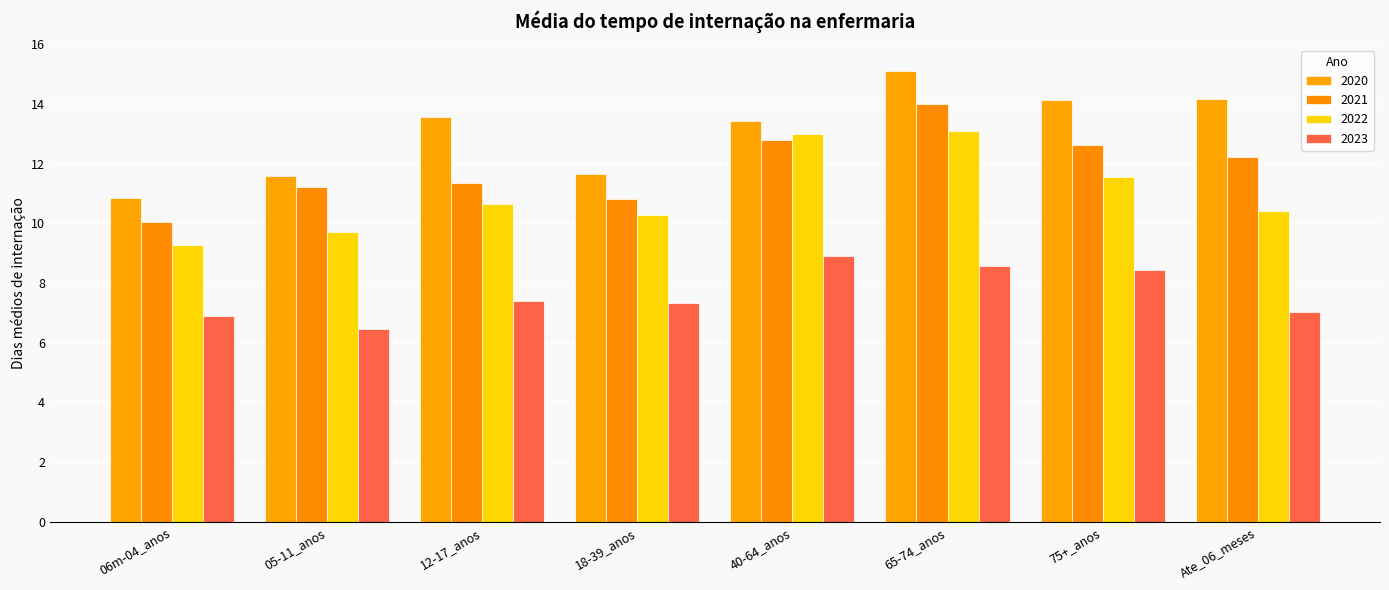

What is the spread (max minus min) of values at 75+_anos?

5.7